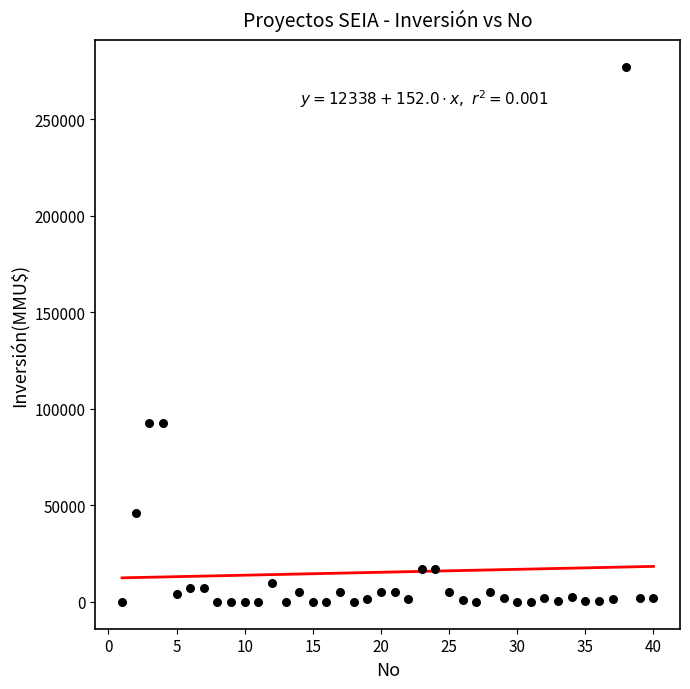

What is the range of Y values (max minus min)?

277000